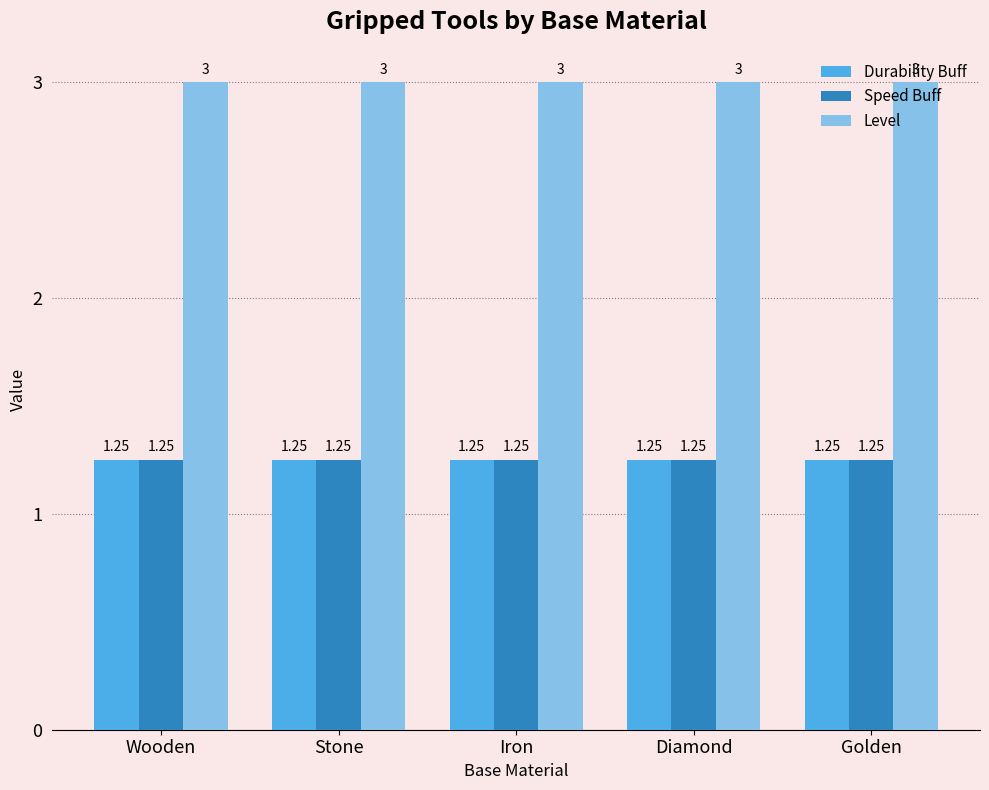

Are the bars horizontal?

No